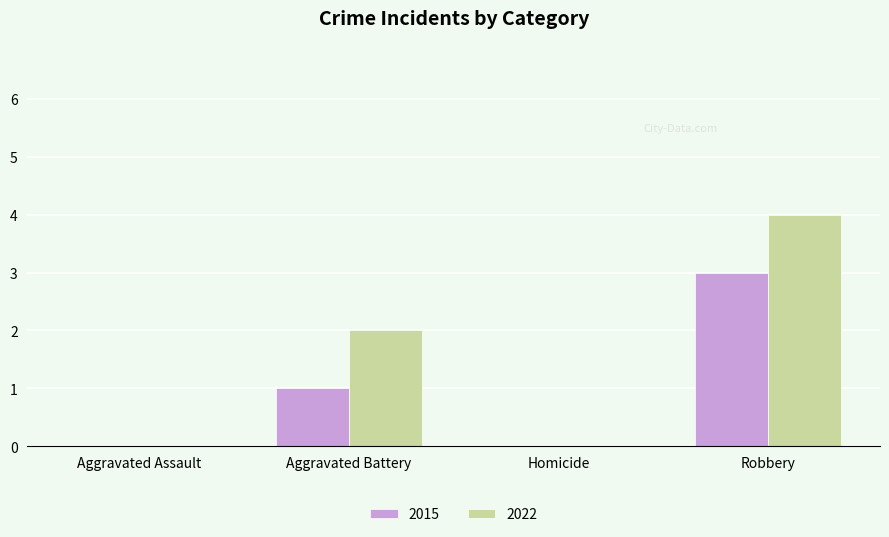

Which series changed the most between Aggravated Assault and Aggravated Battery?

2022